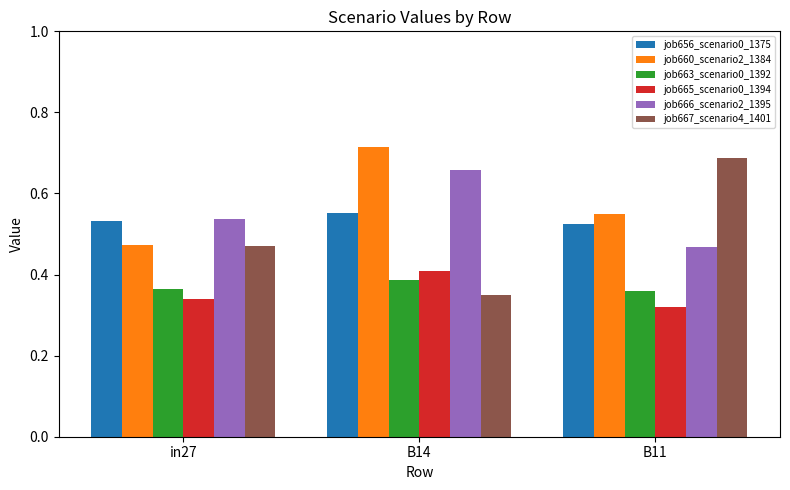

The value of job656_scenario0_1375 at B11 is 0.2. True or false?

False